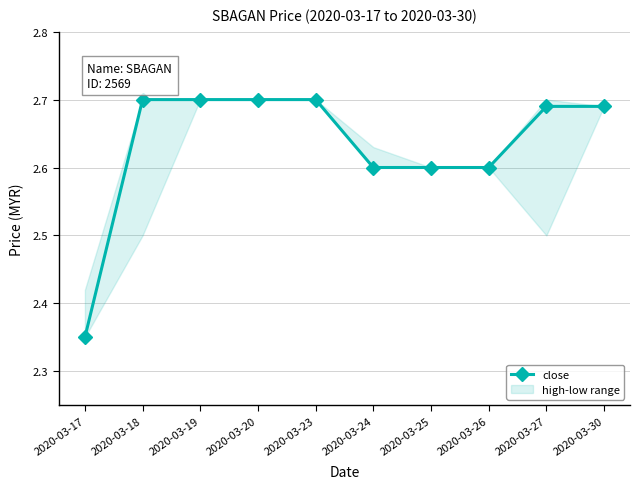

What is the difference between the second highest and second lowest values?

0.1